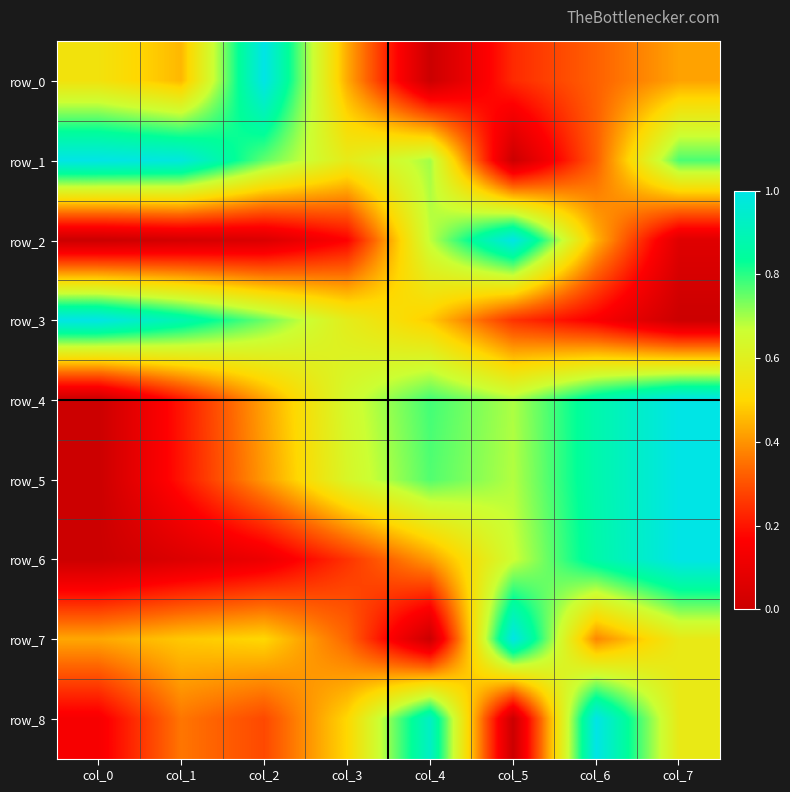

What is the greatest value displayed?

1.0